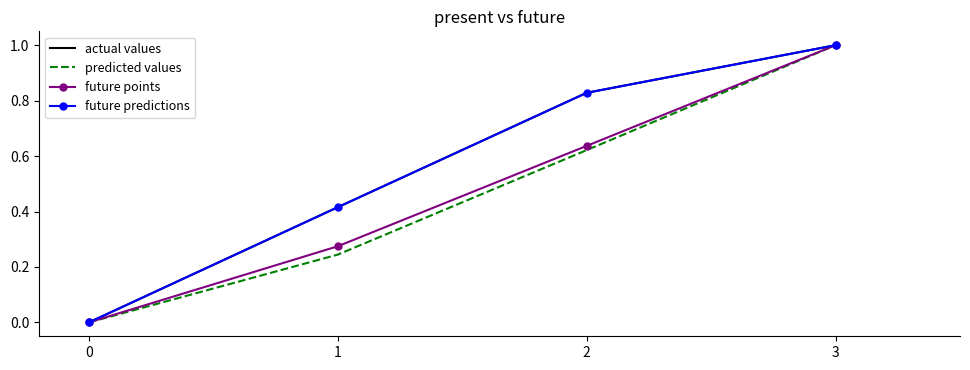

Reading left to right, extract all data points from this chart.

actual values: 0=0.0	1=0.4	2=0.8	3=1.0
predicted values: 0=0.0	1=0.2	2=0.6	3=1.0
future points: 0=0.0	1=0.3	2=0.6	3=1.0
future predictions: 0=0.0	1=0.4	2=0.8	3=1.0